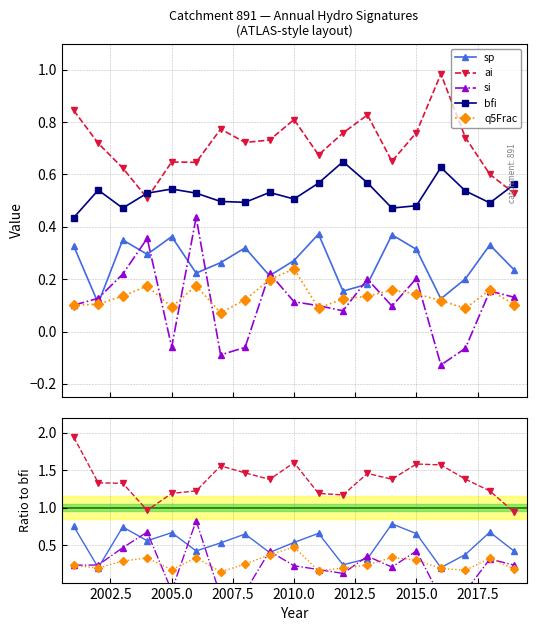

In ai, how many points are lower than both neighbors (excluding endpoints)?

4